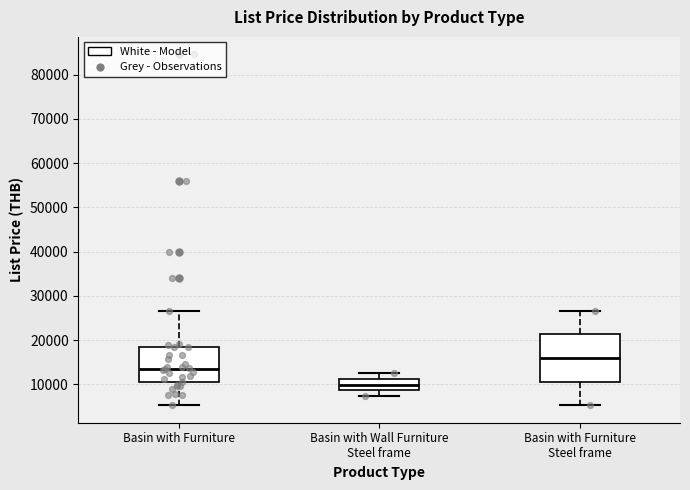

Where does the upper whisker of the box for Basin with Wall Furniture Steel frame end on the y-axis? The values are not printed on the chart, so give them approximately, as read against the axis.

13000